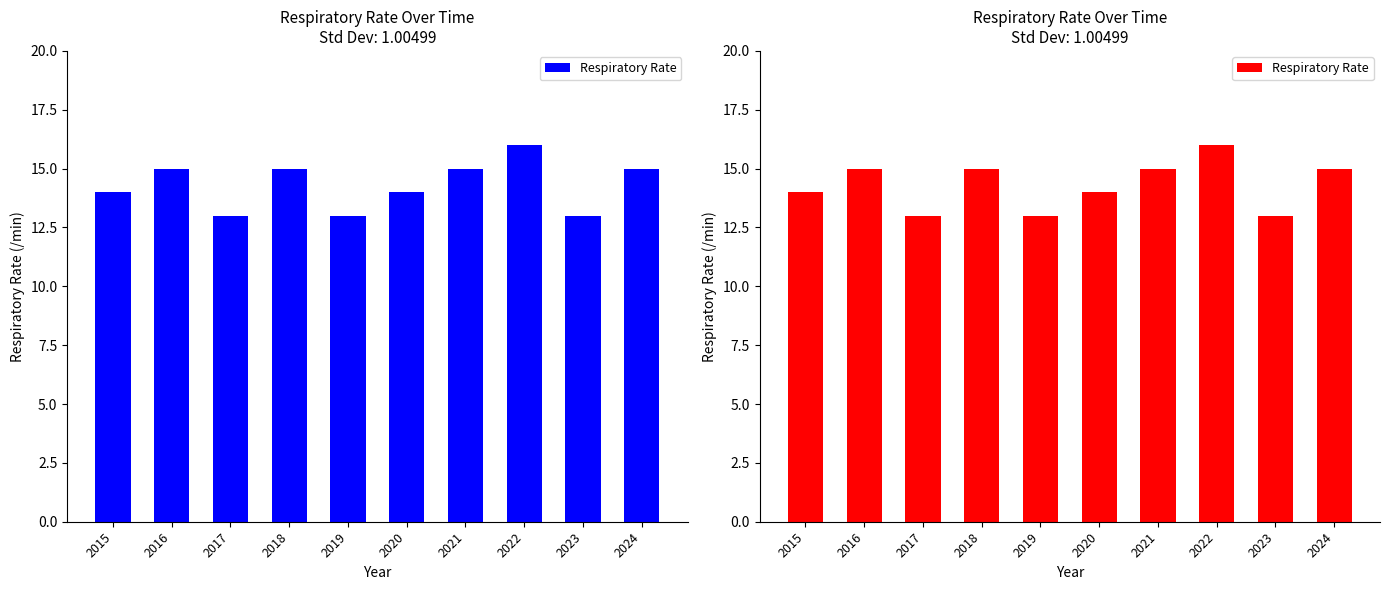

At which label is the value closest to 14?

2015